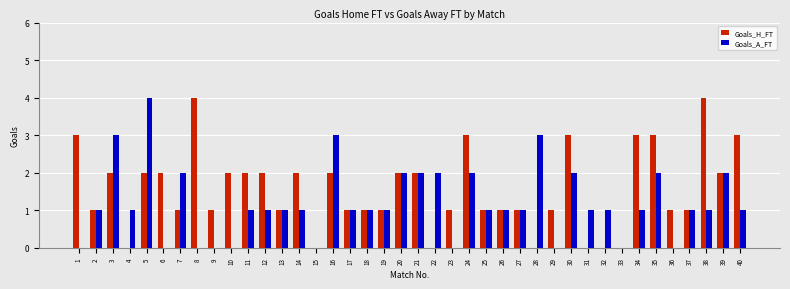

Are the bars grouped side by side (vs. stacked)?

Yes